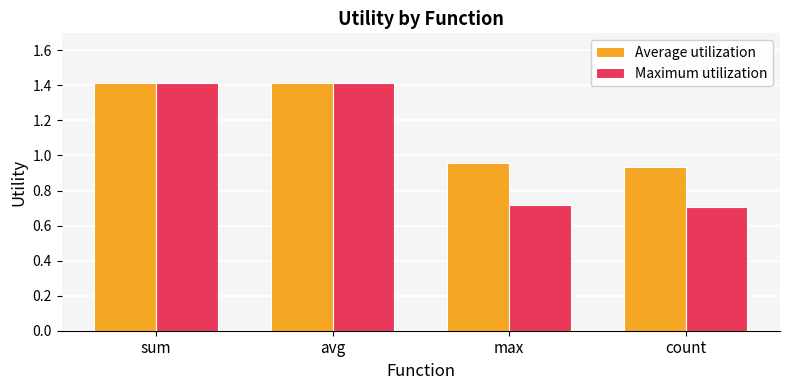

The Maximum utilization series shows 1.1 at max. True or false?

False